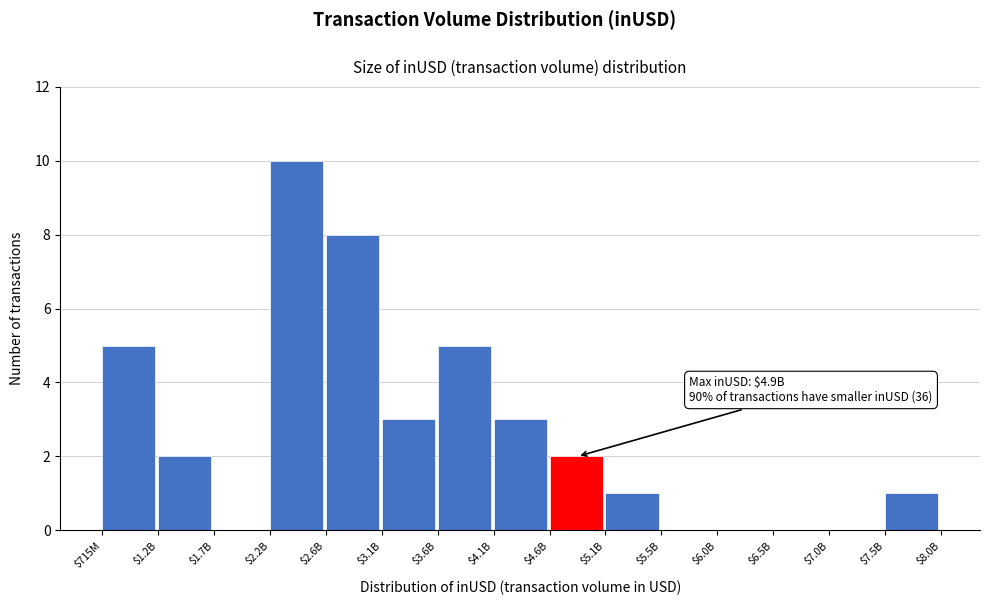

What is the maximum value shown in the chart?

10